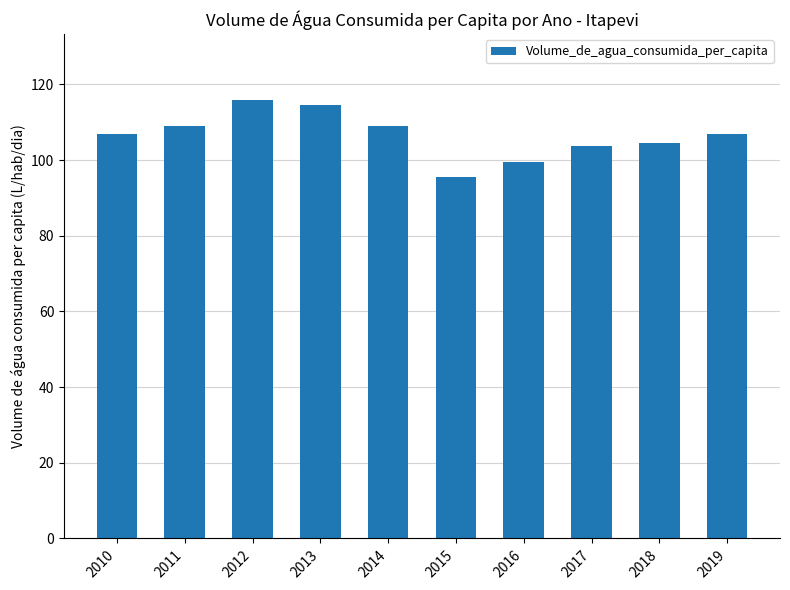

Are the bars horizontal?

No